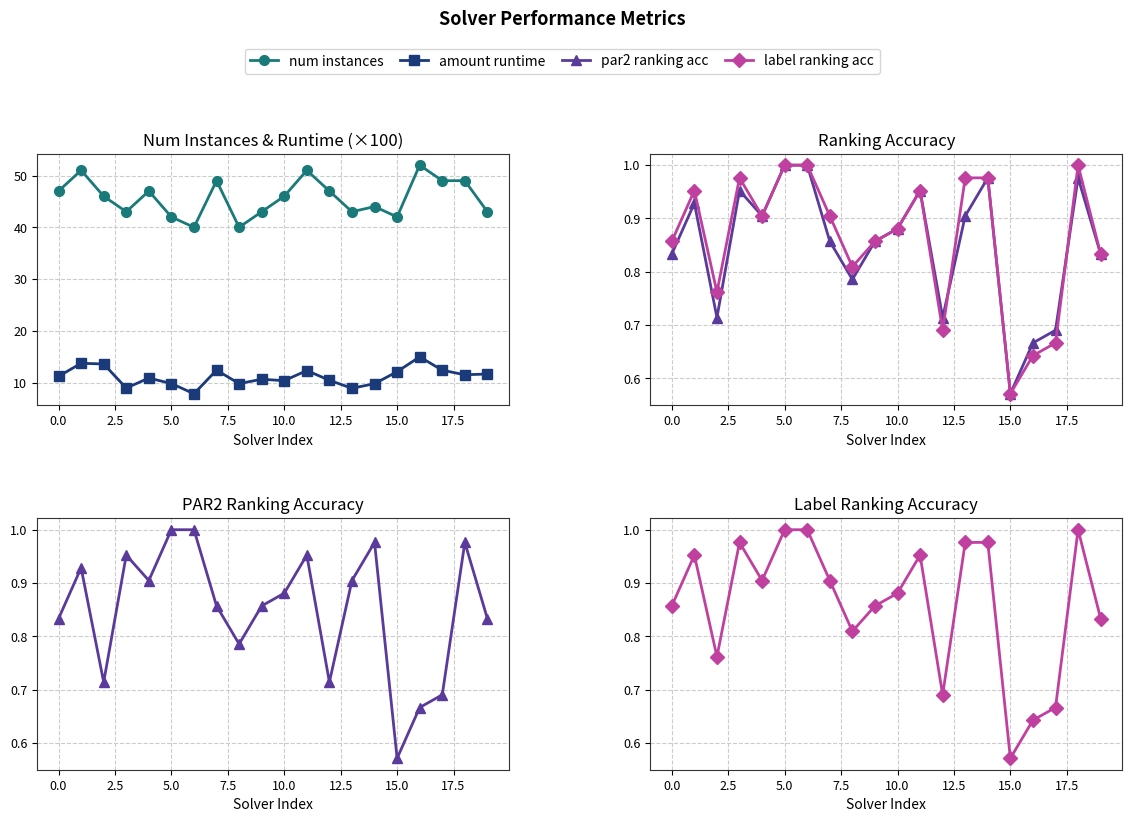

How many interior local valleys does the num instances series have?

5